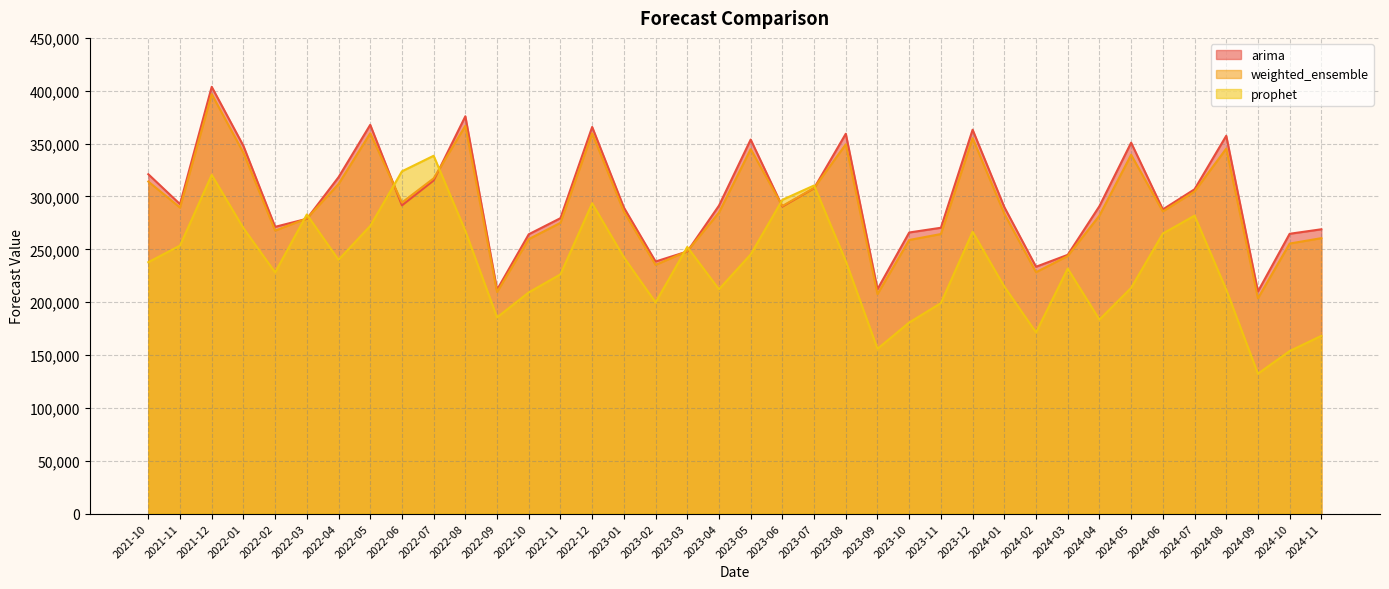

Rank the categories by weighted_ensemble value from highest to lowest.

2021-12, 2022-08, 2022-05, 2022-12, 2023-12, 2023-08, 2024-08, 2023-05, 2022-01, 2024-05, 2022-07, 2021-10, 2022-04, 2023-07, 2024-07, 2022-06, 2023-06, 2021-11, 2024-06, 2023-01, 2023-04, 2024-01, 2024-04, 2022-03, 2022-11, 2022-02, 2023-11, 2024-11, 2022-10, 2023-10, 2024-10, 2023-03, 2024-03, 2023-02, 2024-02, 2022-09, 2023-09, 2024-09